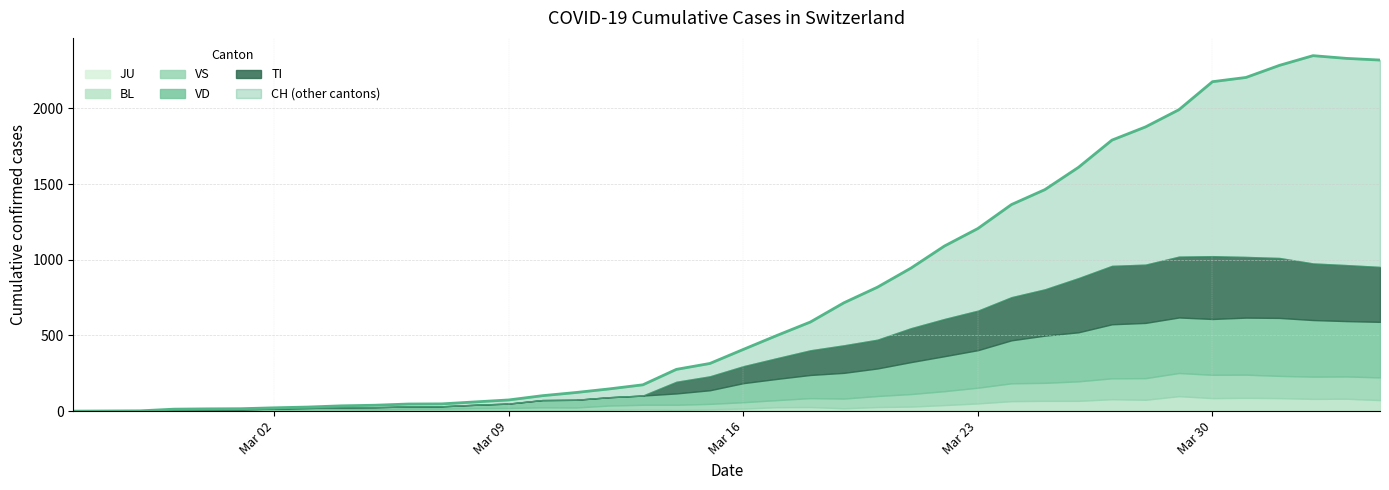

At which label is VD closest to 191?

2020-03-20